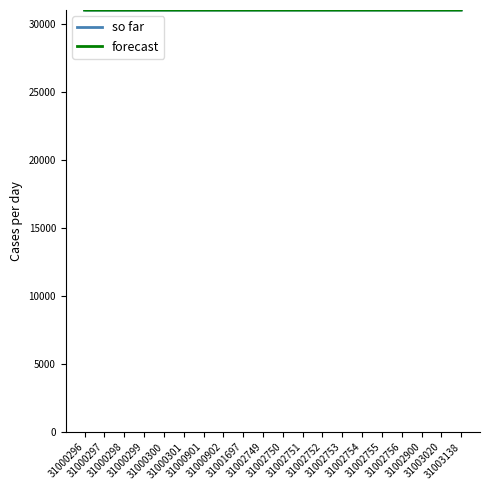

True or false: so far and forecast cross at least once.

False